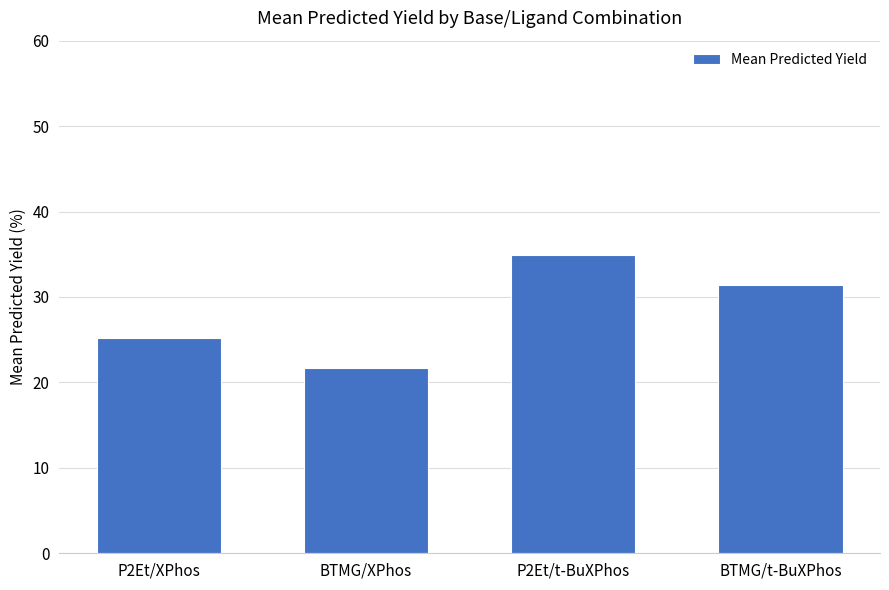

How many series are shown in this chart?

1